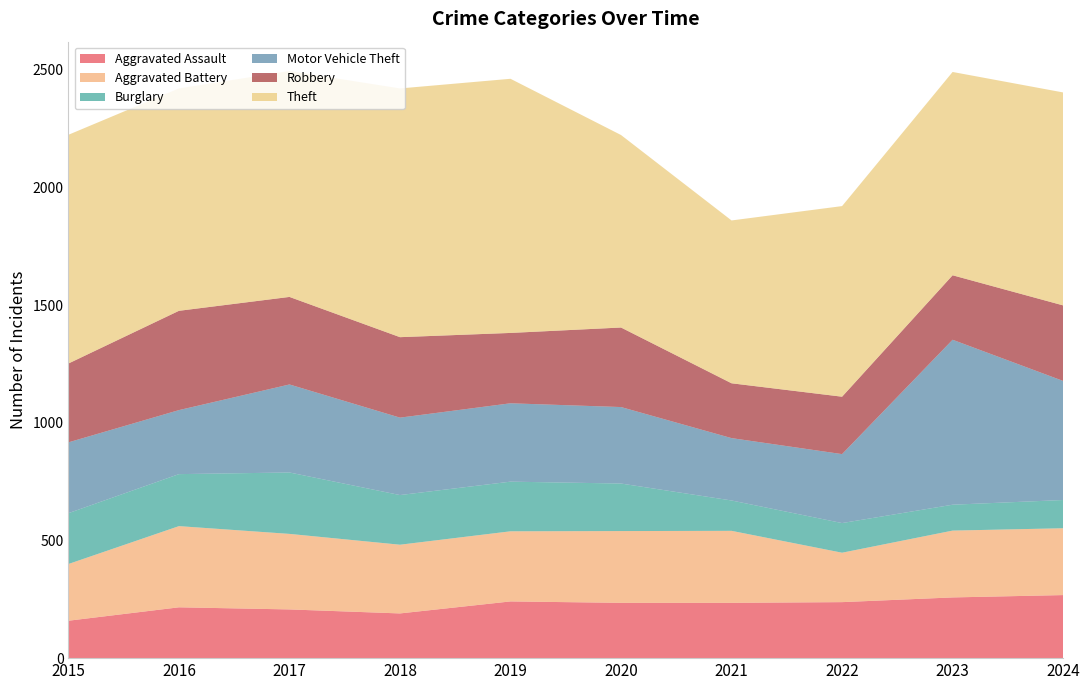

Reading left to right, transcribe all the data shown in this chart.

Aggravated Assault: 2015=159	2016=216	2017=207	2018=190	2019=241	2020=235	2021=235	2022=238	2023=258	2024=268
Aggravated Battery: 2015=241	2016=345	2017=321	2018=292	2019=298	2020=305	2021=306	2022=210	2023=284	2024=284
Burglary: 2015=216	2016=221	2017=261	2018=211	2019=211	2020=202	2021=129	2022=126	2023=110	2024=120
Motor Vehicle Theft: 2015=301	2016=272	2017=374	2018=329	2019=333	2020=325	2021=265	2022=293	2023=701	2024=506
Robbery: 2015=335	2016=422	2017=372	2018=342	2019=299	2020=338	2021=233	2022=244	2023=274	2024=321
Theft: 2015=972	2016=945	2017=960	2018=1057	2019=1080	2020=818	2021=692	2022=810	2023=864	2024=905